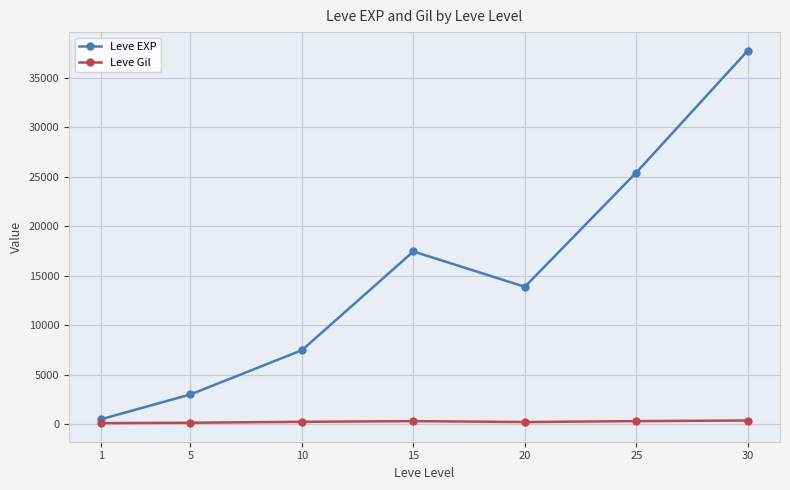

How many interior local valleys does the Leve EXP series have?

1